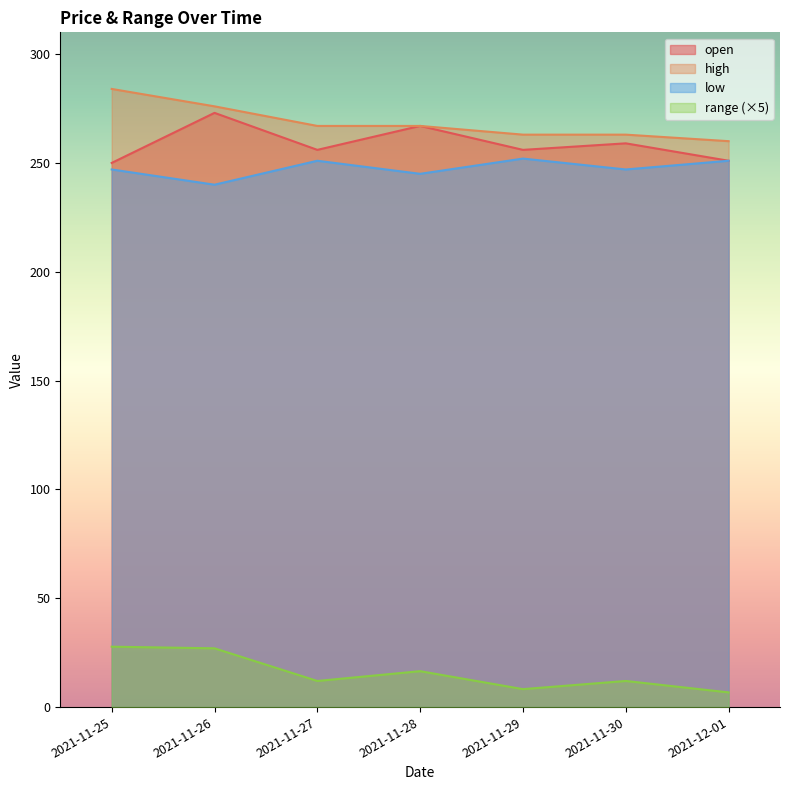

Which has a higher value, 2021-11-27 or 2021-11-29?

2021-11-27